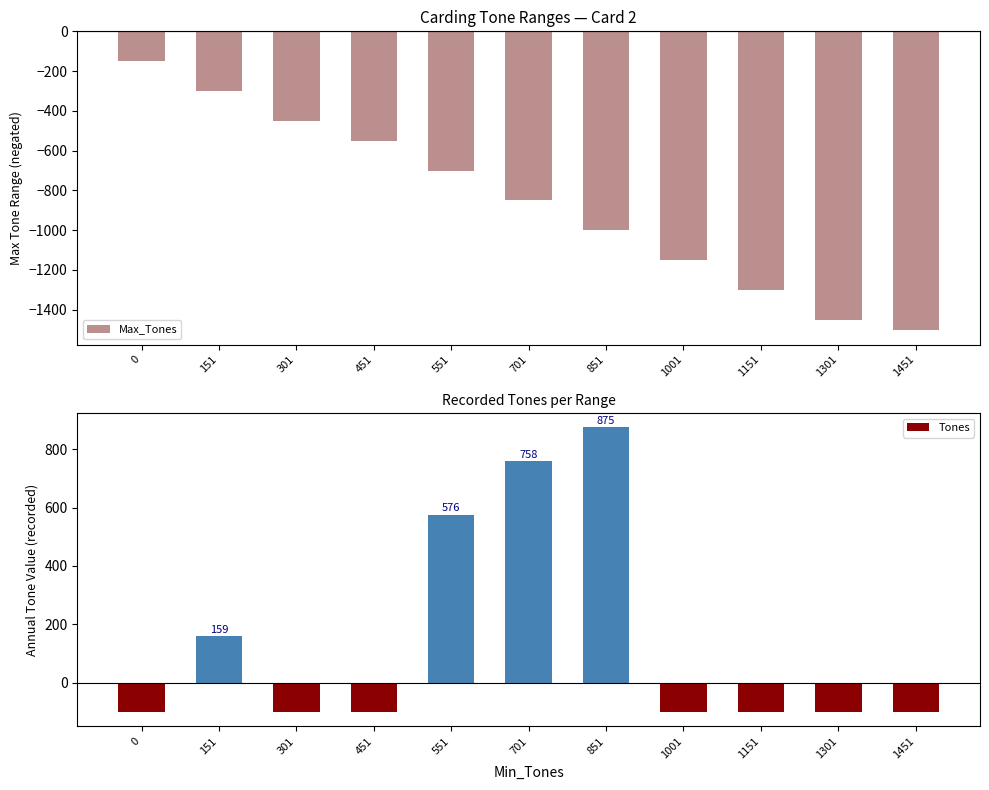

True or false: Max_Tones has a value of -395 at 151.

False